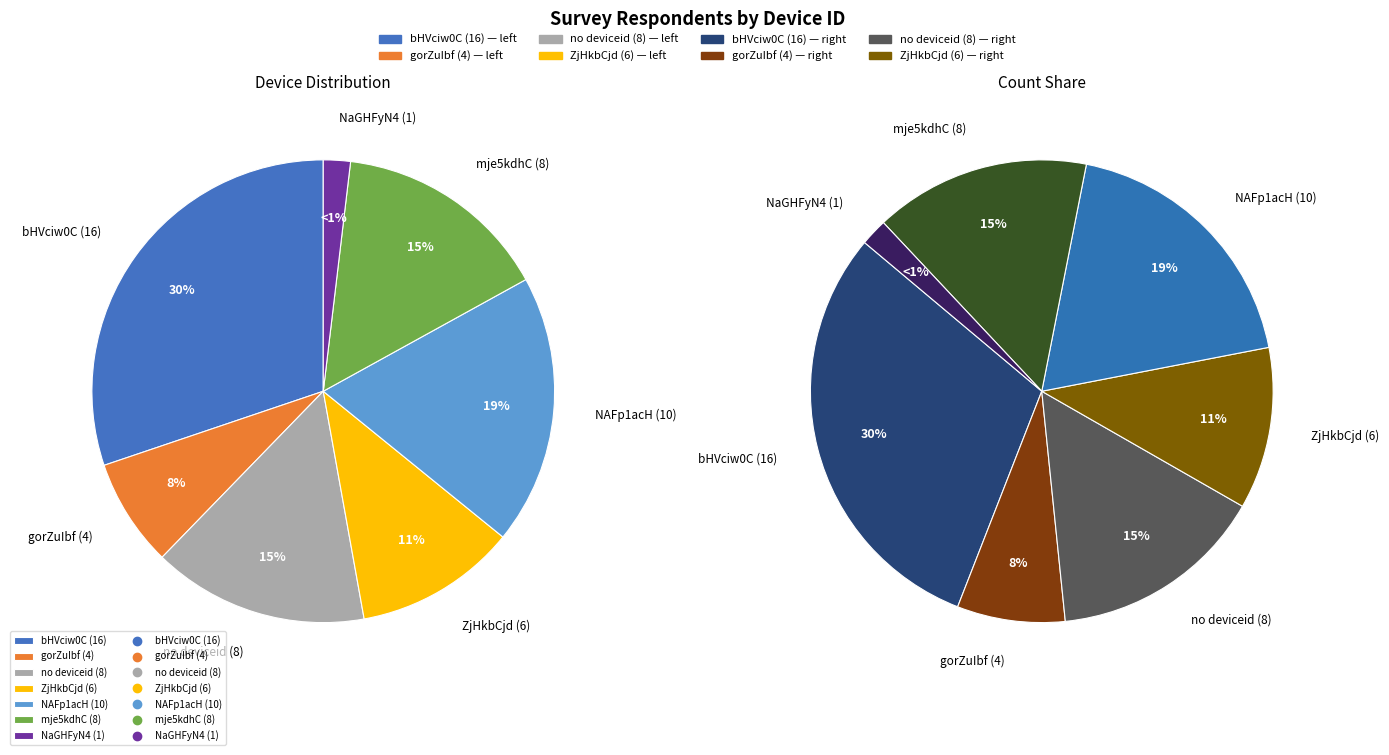

Which has a higher value, ee.kobotoolbox.org:ZjHkbCjdXOHRjkDb or ee.kobotoolbox.org:NAFp1acHp98PEfay?

ee.kobotoolbox.org:NAFp1acHp98PEfay